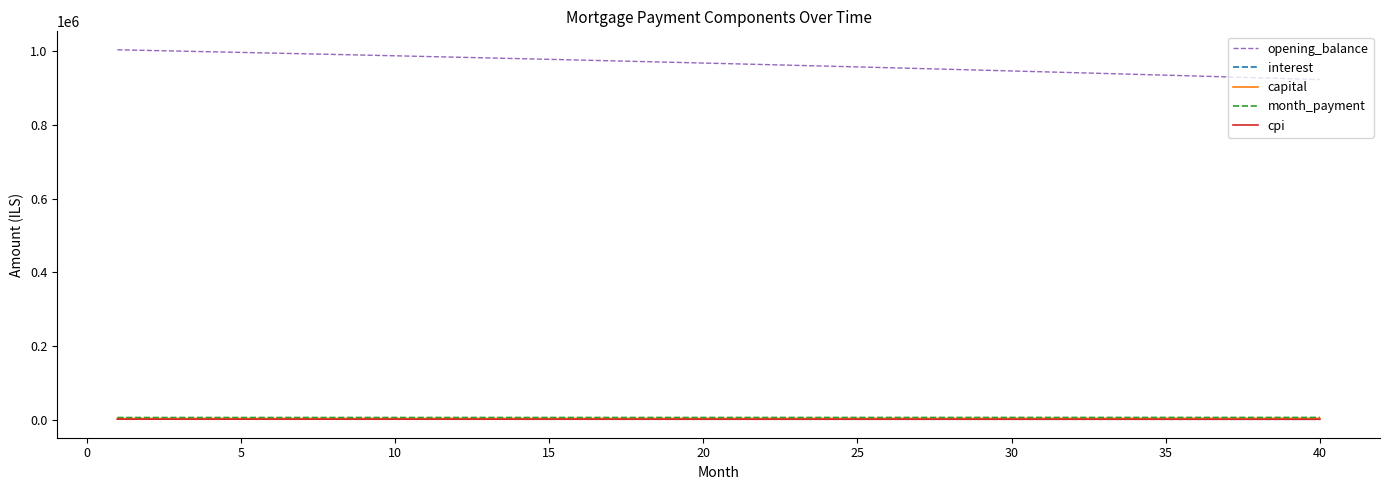

Which series has the largest range (max minus min)?

opening_balance